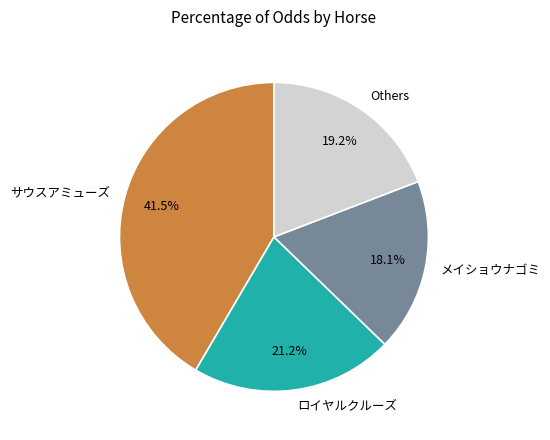

Which slice is the largest?

サウスアミューズ